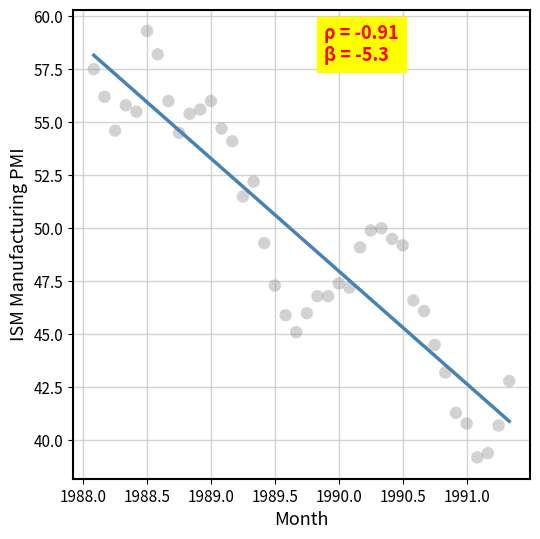

What is the range of X values (max minus min)?

3.2